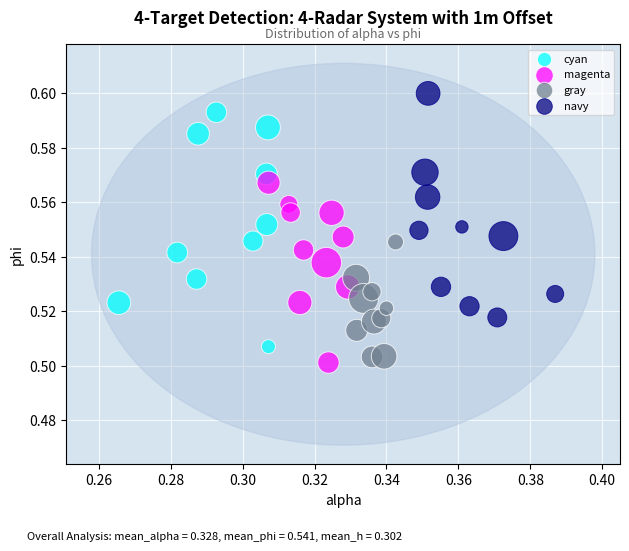

What are all the series names shown in the legend?

cyan, magenta, gray, navy